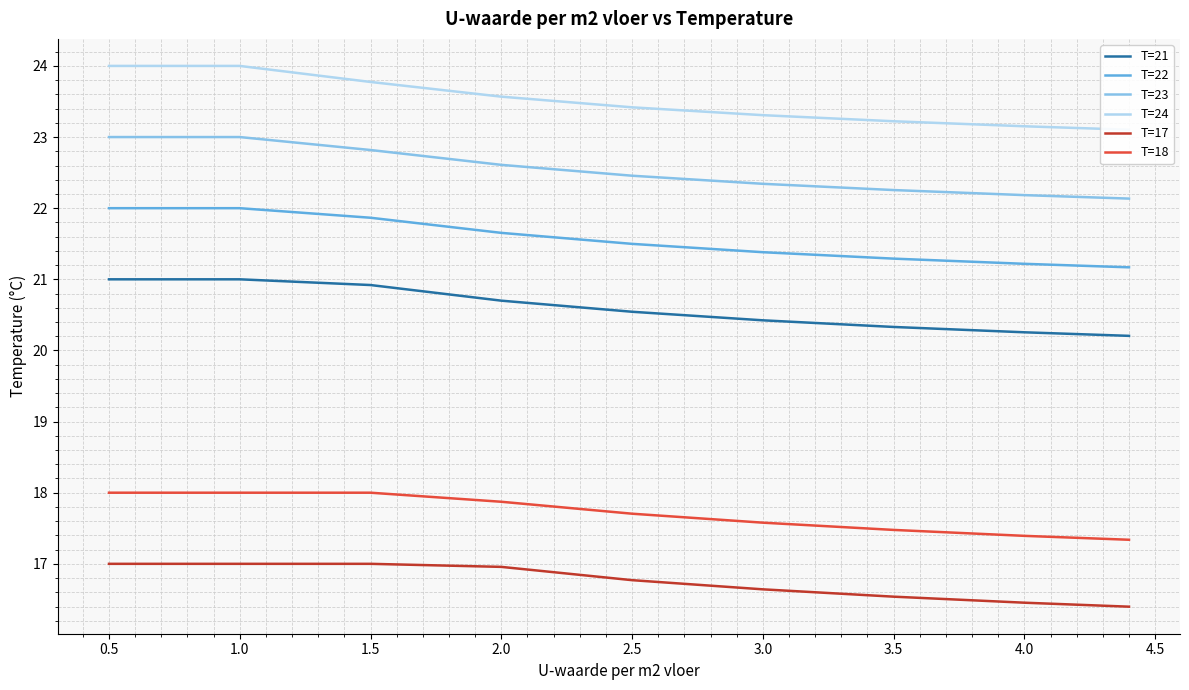

True or false: T=22 and T=21 cross at least once.

False